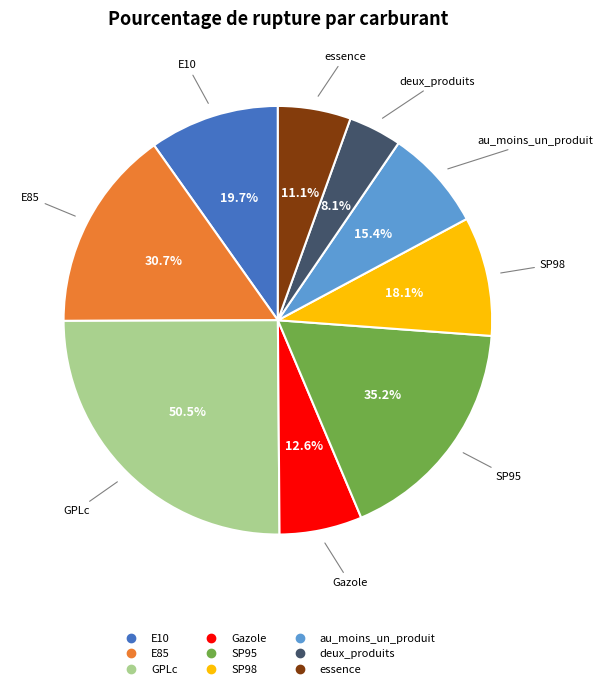

Which slice is the largest?

GPLc